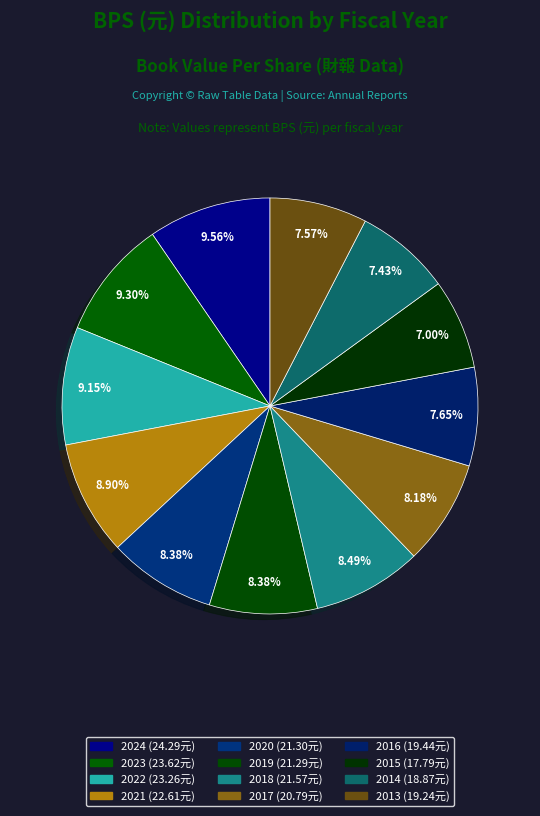

To the nearest percent, what is the difference between the 2019 and 2023 slice percentages?

1%